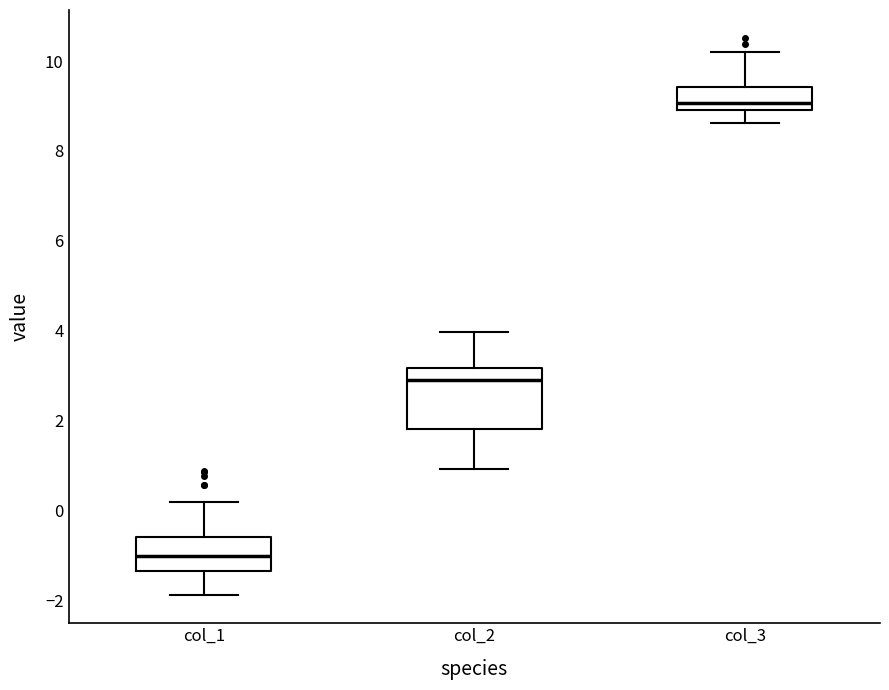

Reading left to right, transcribe this box plot: for each box, give where its median line is, the range the box spans, and where its two whiskers end, as read against the y-axis. The values are not printed on the chart, so give them approximately, as read against the axis.

col_1: median -1.0, box -1.4 to -0.6, whiskers -1.8 to 0.2
col_2: median 2.8, box 1.8 to 3.2, whiskers 1.0 to 4.0
col_3: median 9.0 (just above the box's lower edge), box 9.0 to 9.4, whiskers 8.6 to 10.2